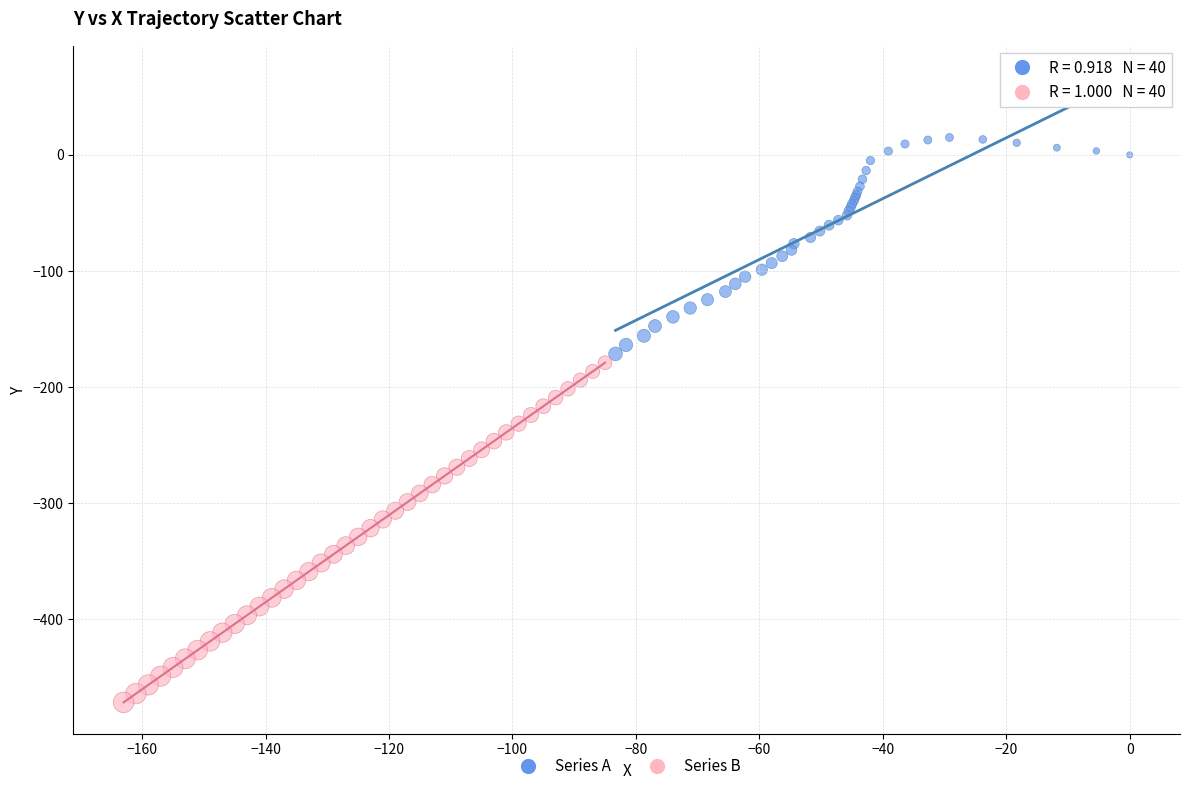

Which series reaches the maximum Y coordinate?

Series A